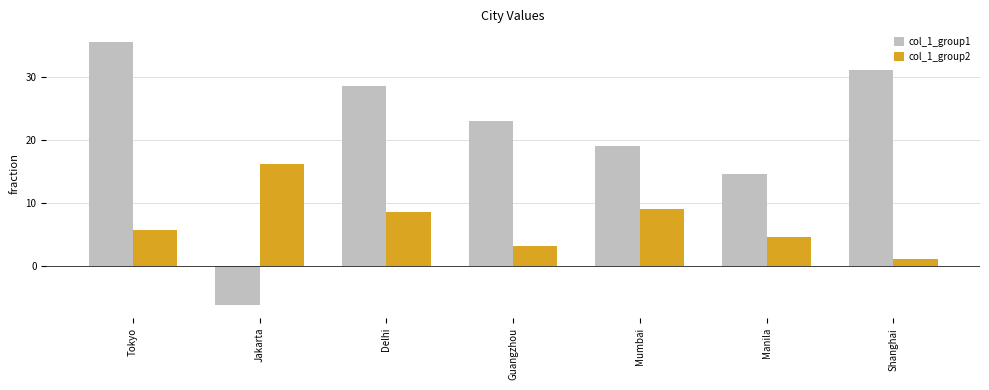

What is the label of the 1st bar from the right?

Shanghai